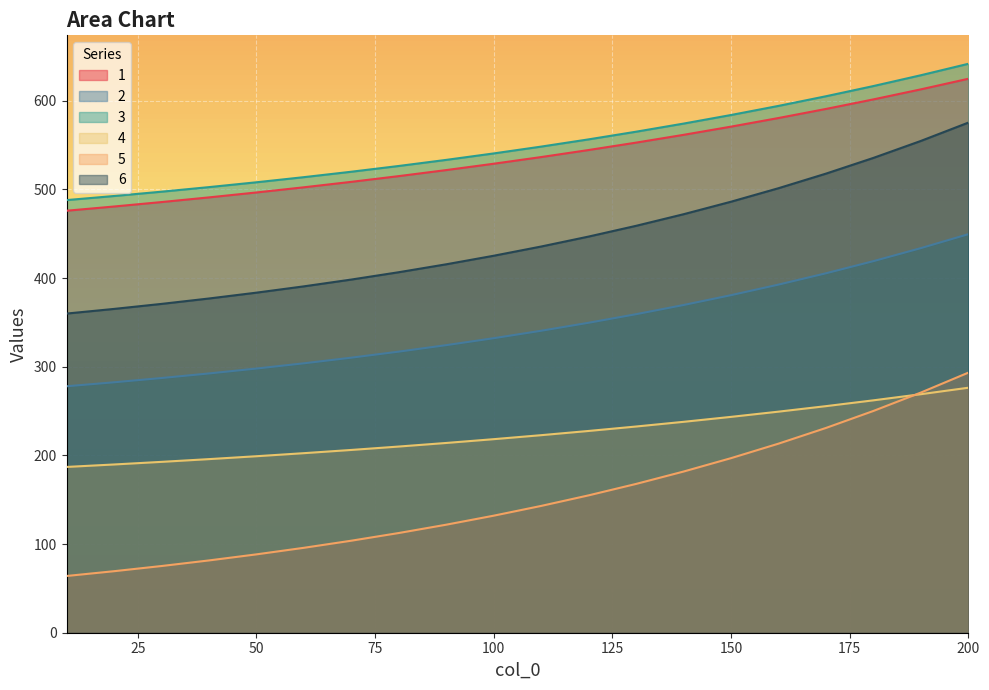

Does the chart display data point markers on the line(s)?

No